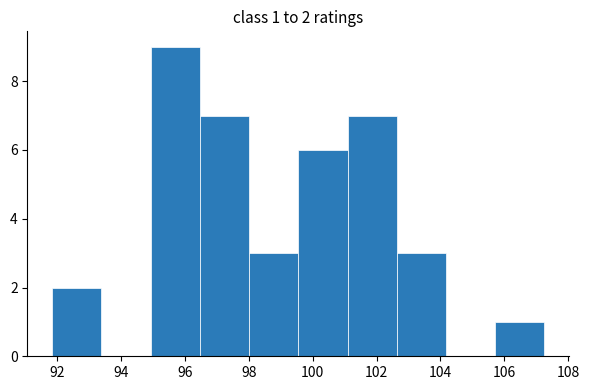

Over which range of the x-axis is the bar tallest?

95.0 to 96.4